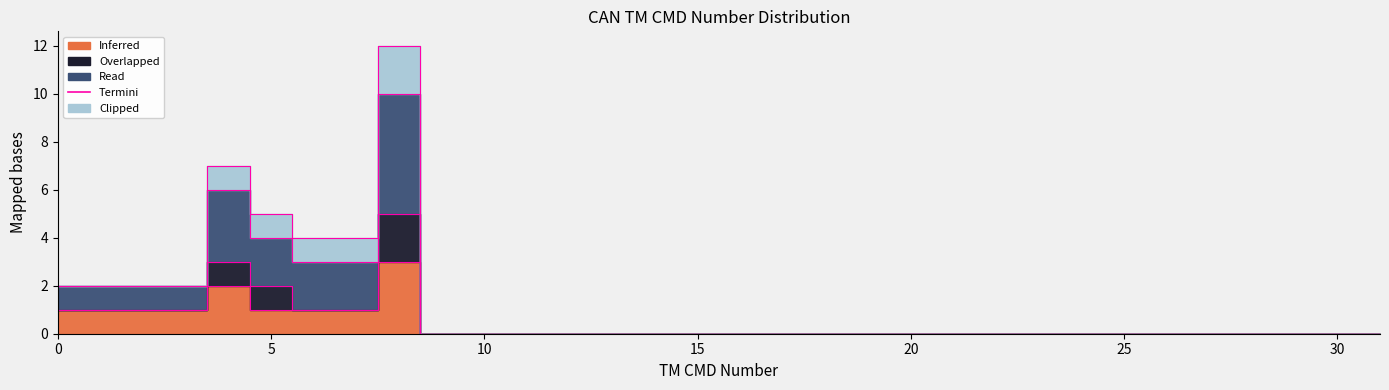

How many positive values does the Read series have?

9